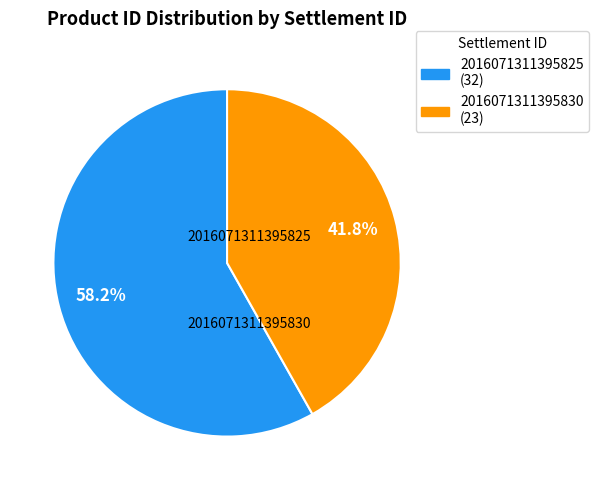

What percentage is the 2016071311395825 slice, to the nearest percent?

58%